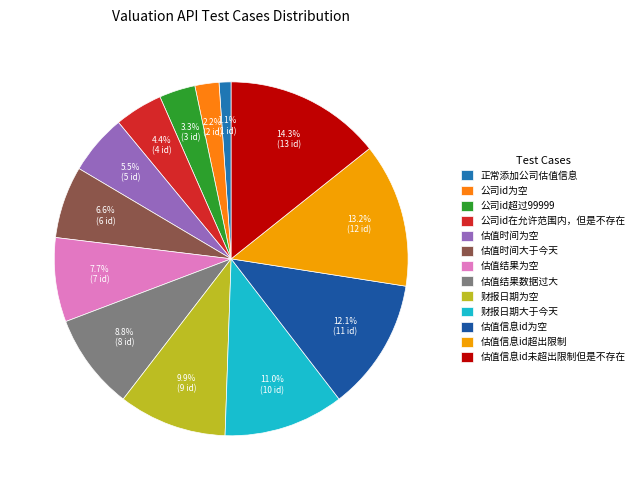

Is there a majority slice in this chart?

No